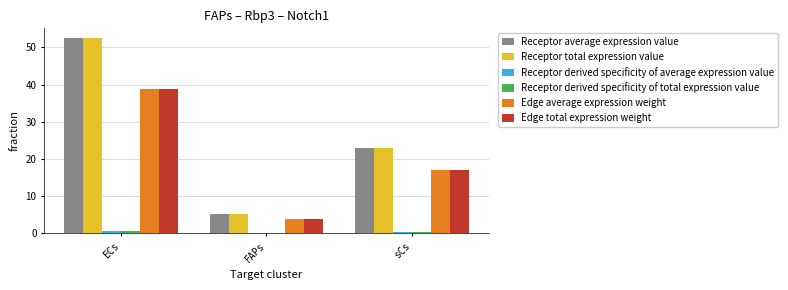

Are the bars horizontal?

No